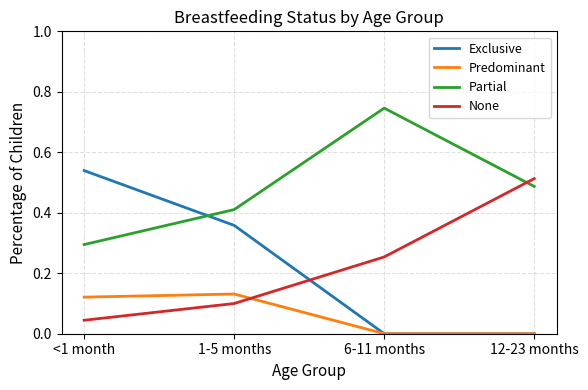

At <1 month, list the series in order from smallest to largest.

None, Predominant, Partial, Exclusive